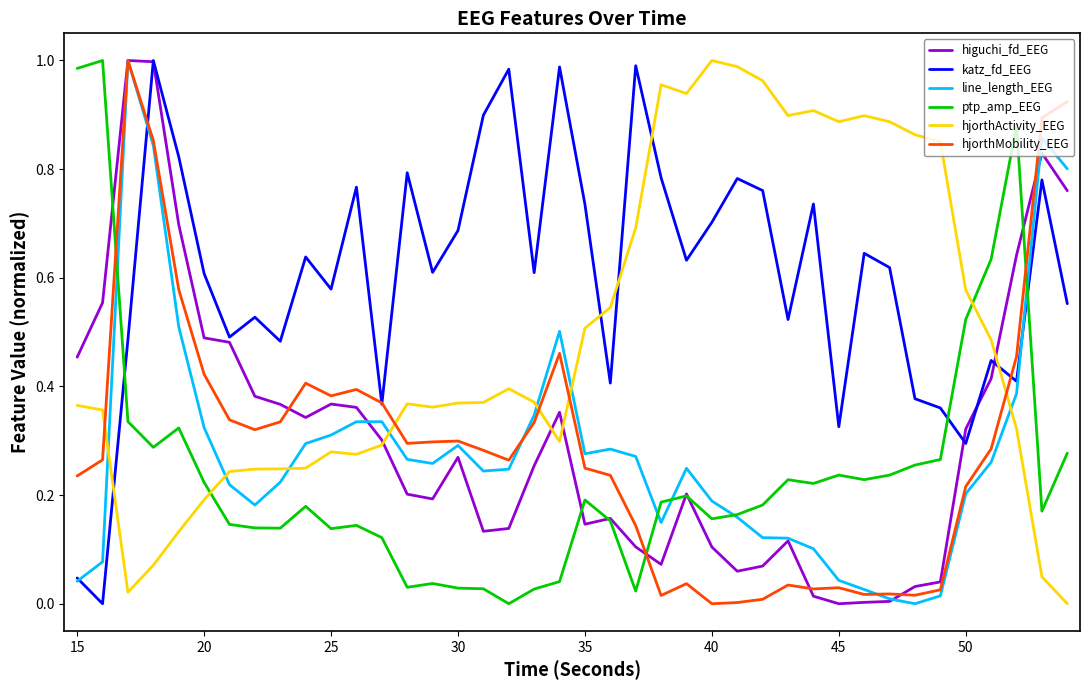

How many intersections are there between hjorthMobility_EEG and ptp_amp_EEG?

3